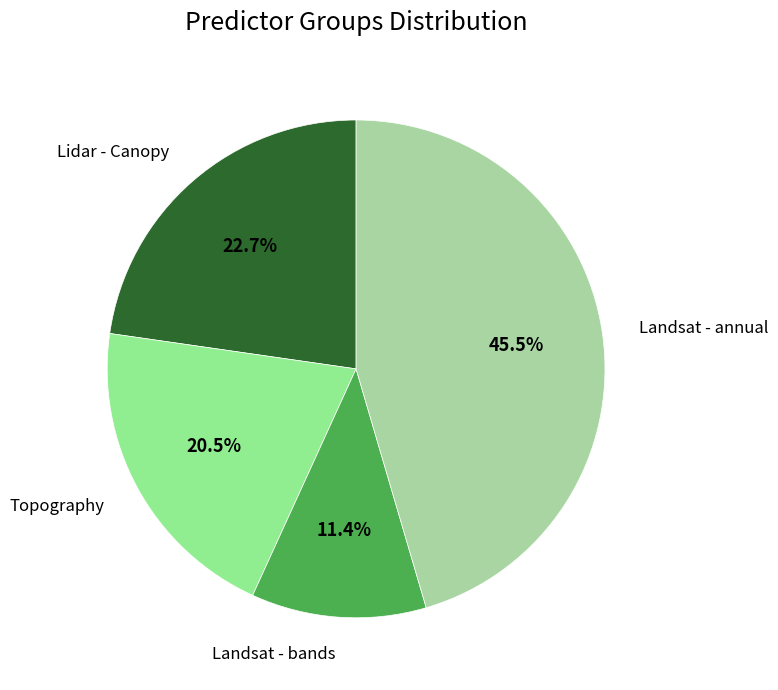

To the nearest percent, what is the combined percentage of Landsat - bands and Landsat - annual?

57%